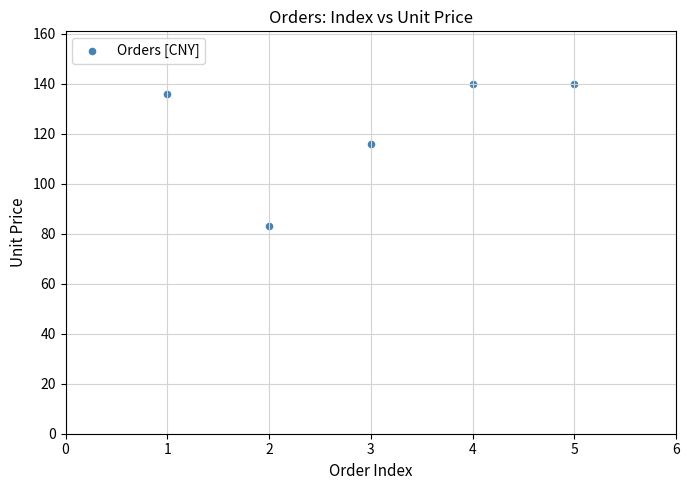

What Y value in the scatter plot is closest to 111?

116